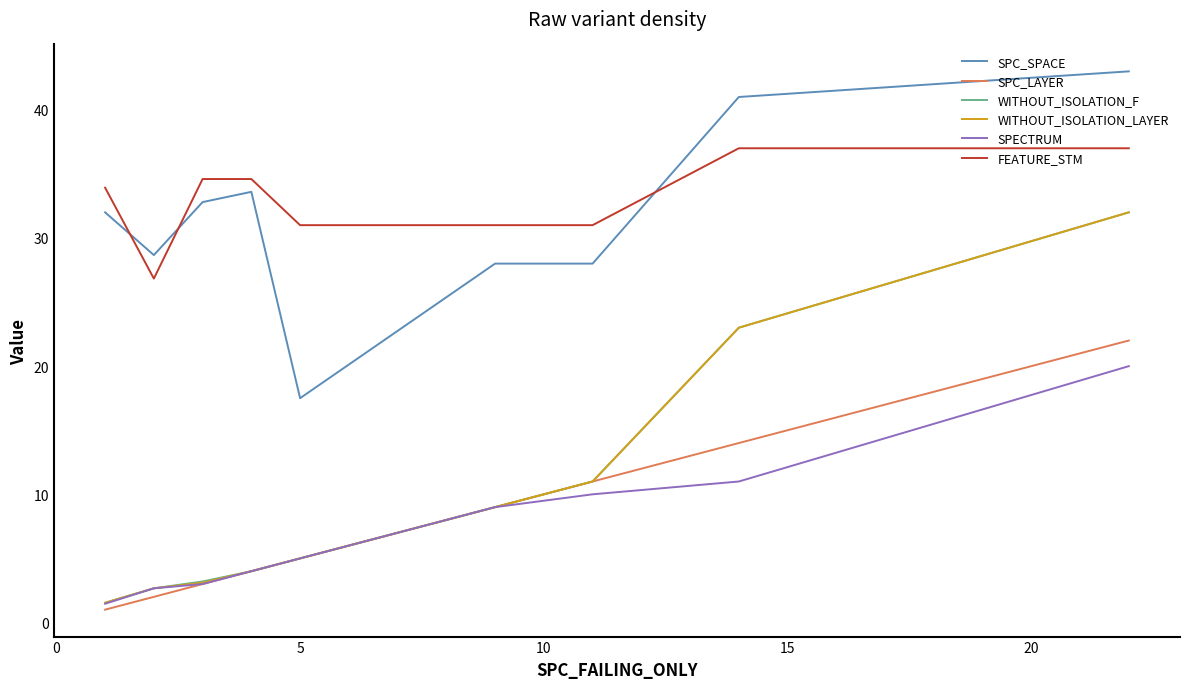

What is the minimum value for WITHOUT_ISOLATION_LAYER?

1.5